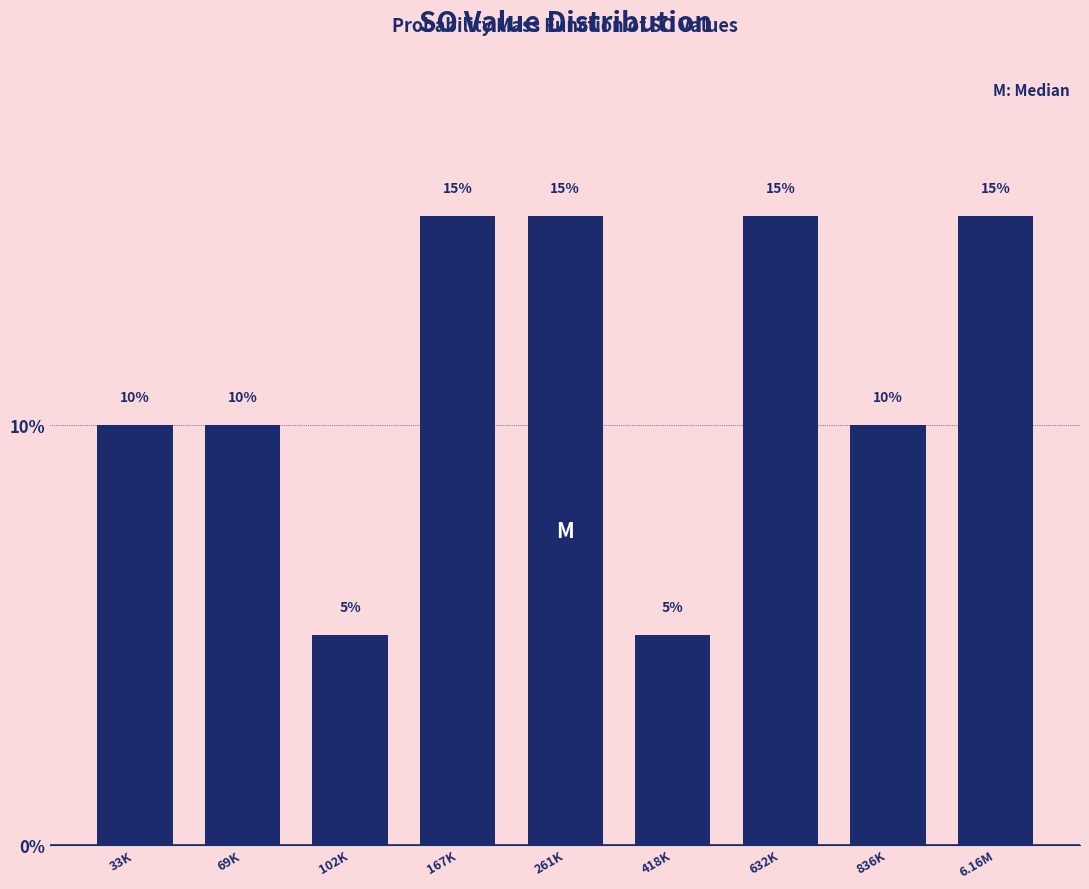

Reading left to right, extract all data points from this chart.

10	10	5	15	15	5	15	10	15